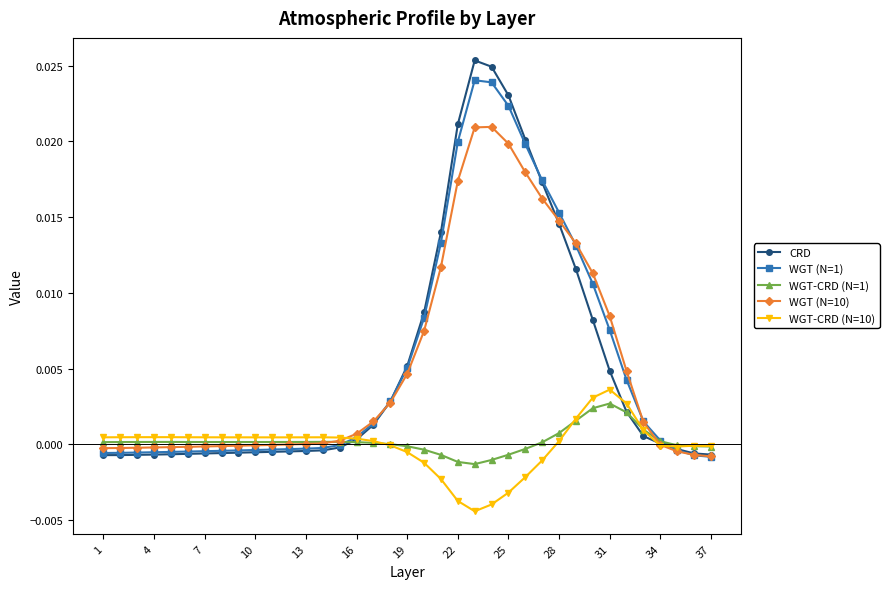

True or false: WGT (N=1) has more than 0 interior local peaks.

True